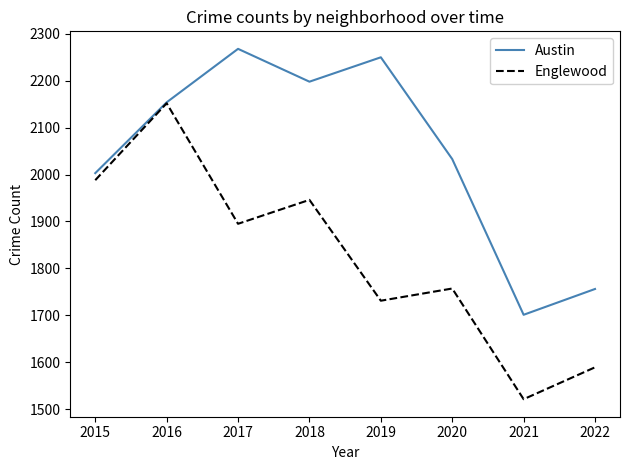

Where is Englewood nearest to the value 1836?

2017